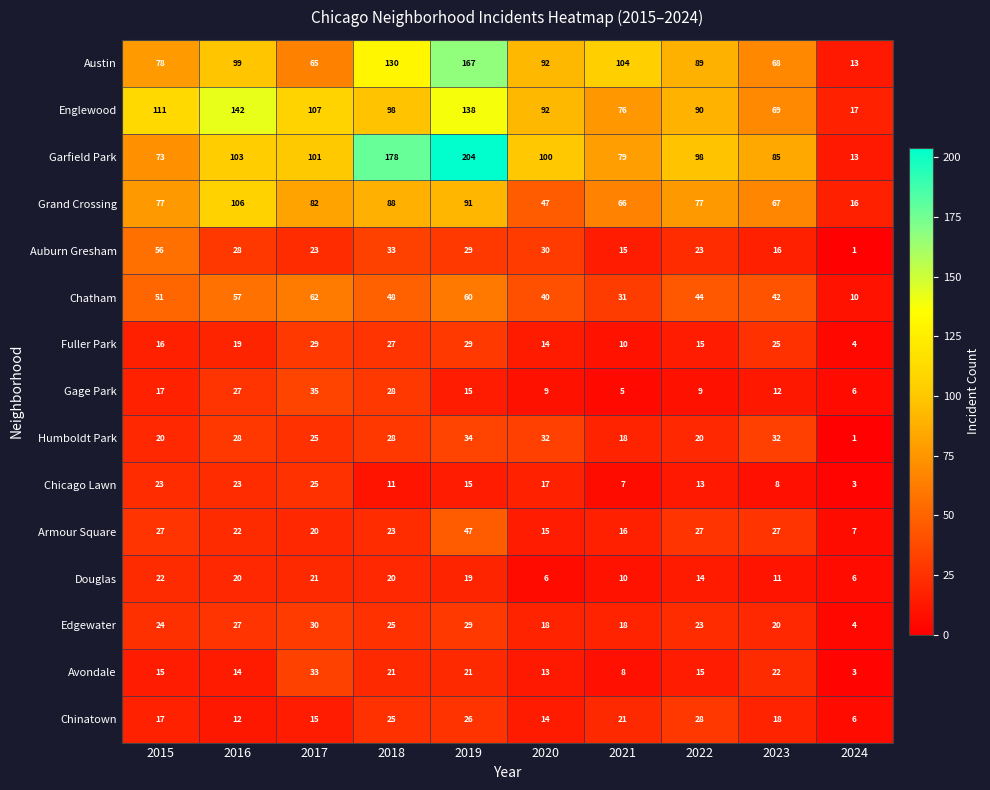

The Auburn Gresham series shows 23 at 2017. True or false?

True